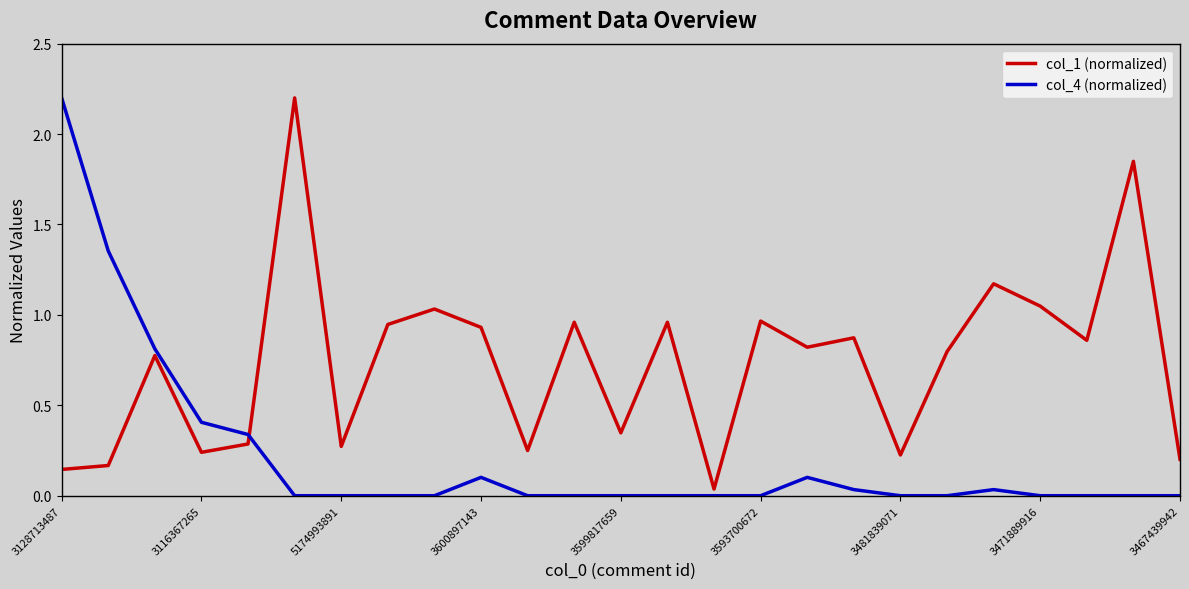

Rank the series by their average value, from highest to lowest.

col_1 (normalized), col_4 (normalized)